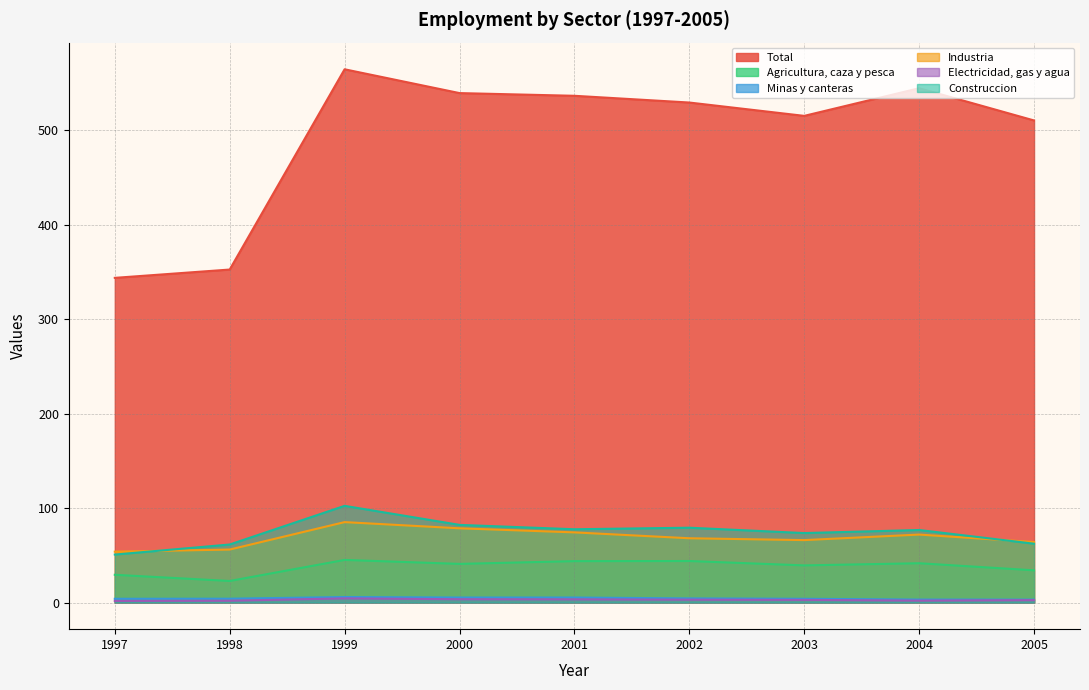

What is the difference between the maximum and minimum values in the Agricultura, caza y pesca series?

22.3